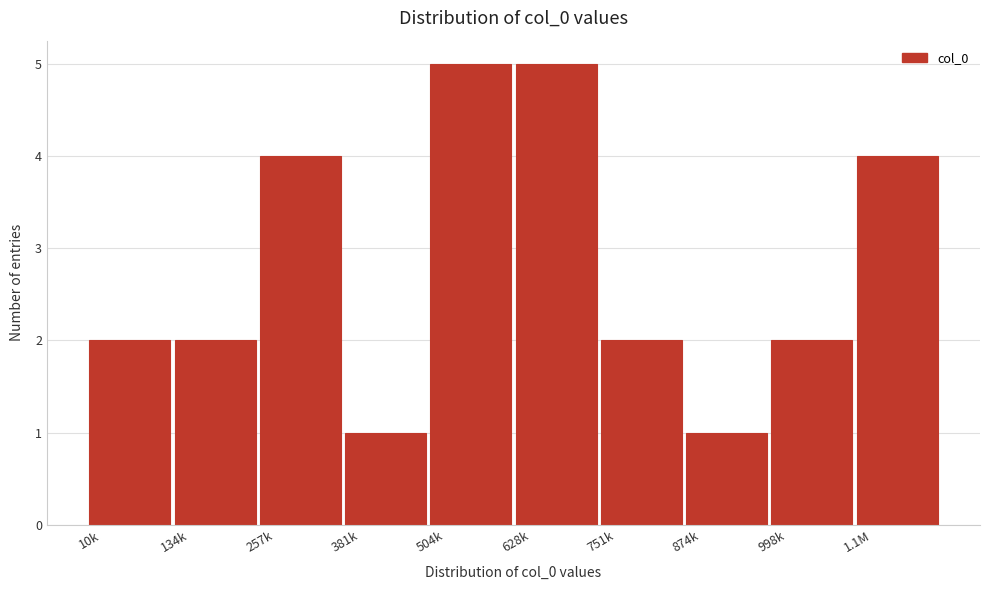

Reading left to right, what are all the values shown in this chart?

2	2	4	1	5	5	2	1	2	4